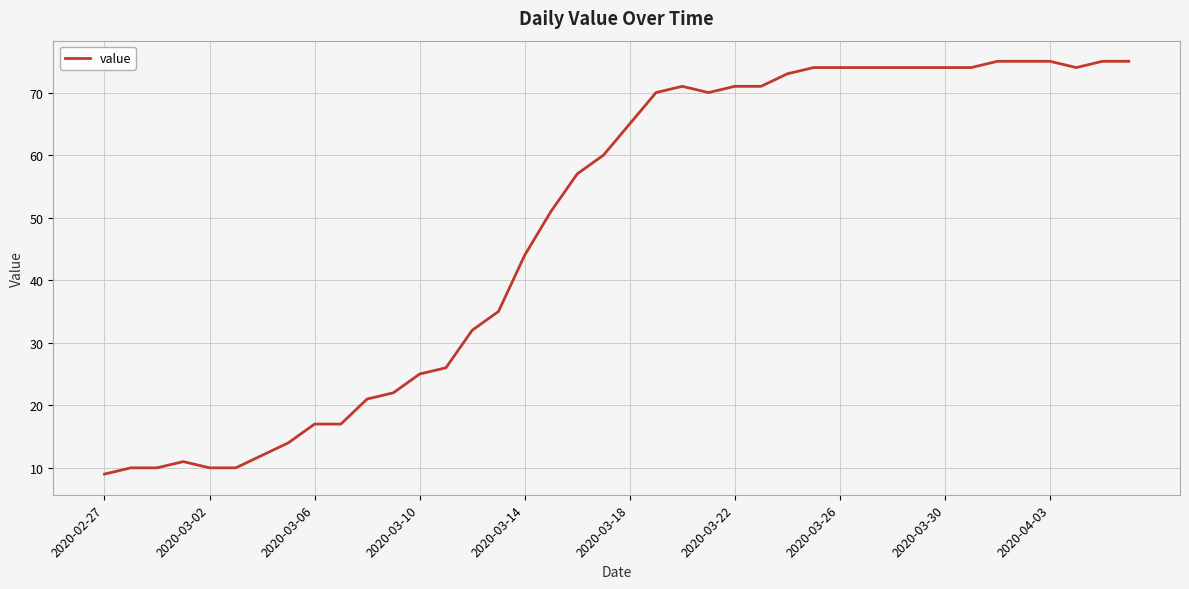

What is the smallest value displayed?

9